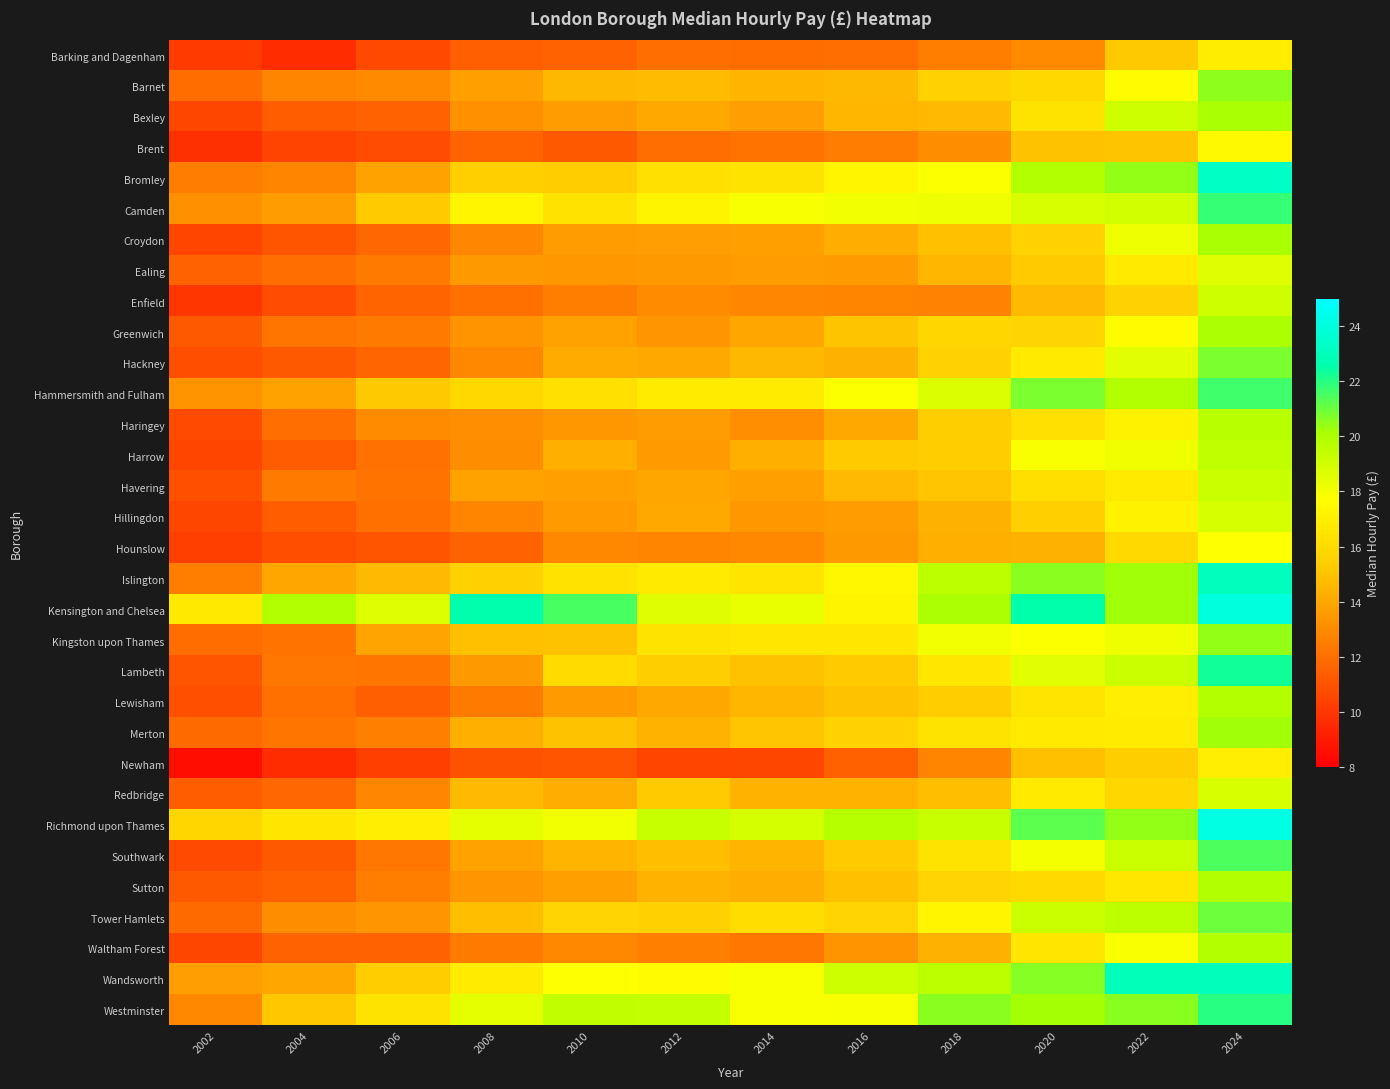

Reading left to right, transcribe all the data shown in this chart.

Barking and Dagenham: 2002=10.2	2004=9.6	2006=10.7	2008=11.4	2010=11.6	2012=12.0	2014=11.9	2016=11.9	2018=12.5	2020=12.9	2022=15.2	2024=16.9
Barnet: 2002=11.9	2004=12.8	2006=13.0	2008=13.8	2010=14.6	2012=14.7	2014=14.4	2016=14.6	2018=15.6	2020=15.8	2022=17.5	2024=20.5
Bexley: 2002=10.6	2004=11.4	2006=11.6	2008=13.2	2010=13.6	2012=14.0	2014=13.7	2016=14.6	2018=14.7	2020=16.4	2022=19.1	2024=20.1
Brent: 2002=9.8	2004=10.4	2006=10.8	2008=11.6	2010=11.2	2012=11.9	2014=12.2	2016=12.5	2018=13.1	2020=14.9	2022=15.0	2024=17.4
Bromley: 2002=12.5	2004=12.8	2006=13.8	2008=15.4	2010=15.3	2012=16.3	2014=16.4	2016=17.2	2018=17.8	2020=19.9	2022=20.4	2024=23.3
Camden: 2002=13.2	2004=13.6	2006=15.2	2008=17.2	2010=16.4	2012=17.2	2014=17.9	2016=18.1	2018=18.2	2020=18.8	2022=19.0	2024=21.8
Croydon: 2002=10.5	2004=11.0	2006=11.7	2008=12.8	2010=13.6	2012=13.7	2014=13.7	2016=14.2	2018=14.9	2020=15.6	2022=18.2	2024=20.1
Ealing: 2002=11.5	2004=11.9	2006=12.4	2008=13.4	2010=13.4	2012=13.5	2014=13.6	2016=13.5	2018=14.5	2020=15.3	2022=16.7	2024=18.6
Enfield: 2002=10.0	2004=10.8	2006=11.7	2008=12.0	2010=12.6	2012=13.0	2014=12.8	2016=12.7	2018=12.7	2020=14.7	2022=15.6	2024=19.1
Greenwich: 2002=11.2	2004=12.2	2006=12.4	2008=13.3	2010=13.8	2012=13.3	2014=14.0	2016=15.0	2018=15.8	2020=15.8	2022=17.6	2024=20.0
Hackney: 2002=10.8	2004=11.2	2006=11.7	2008=12.9	2010=14.1	2012=14.1	2014=14.6	2016=14.4	2018=15.6	2020=16.8	2022=18.6	2024=20.8
Hammersmith and Fulham: 2002=13.3	2004=13.8	2006=15.2	2008=15.8	2010=16.3	2012=16.8	2014=16.8	2016=17.8	2018=18.7	2020=20.8	2022=19.9	2024=21.6
Haringey: 2002=10.7	2004=11.9	2006=13.0	2008=13.1	2010=13.4	2012=13.6	2014=13.2	2016=14.0	2018=15.4	2020=16.2	2022=17.1	2024=19.7
Harrow: 2002=10.5	2004=11.3	2006=12.1	2008=13.1	2010=14.3	2012=13.5	2014=14.2	2016=15.3	2018=15.3	2020=17.9	2022=18.1	2024=19.5
Havering: 2002=10.9	2004=12.4	2006=12.1	2008=13.8	2010=13.7	2012=13.9	2014=13.7	2016=14.7	2018=15.1	2020=16.2	2022=16.8	2024=19.2
Hillingdon: 2002=10.5	2004=11.3	2006=12.0	2008=12.7	2010=13.6	2012=14.0	2014=13.4	2016=13.6	2018=14.3	2020=15.4	2022=17.2	2024=18.9
Hounslow: 2002=10.3	2004=10.8	2006=11.1	2008=11.6	2010=12.9	2012=12.7	2014=12.9	2016=13.5	2018=14.3	2020=14.4	2022=15.9	2024=17.8
Islington: 2002=12.6	2004=13.9	2006=14.7	2008=15.5	2010=16.3	2012=16.7	2014=16.5	2016=17.4	2018=19.6	2020=20.6	2022=20.2	2024=23.1
Kensington and Chelsea: 2002=16.7	2004=19.9	2006=18.7	2008=22.6	2010=21.5	2012=18.6	2014=18.3	2016=17.2	2018=20.0	2020=22.6	2022=20.2	2024=24.0
Kingston upon Thames: 2002=11.9	2004=12.2	2006=13.9	2008=14.9	2010=14.9	2012=16.4	2014=16.6	2016=16.6	2018=18.1	2020=17.8	2022=18.2	2024=20.4
Lambeth: 2002=11.0	2004=12.3	2006=12.2	2008=13.5	2010=16.0	2012=15.4	2014=15.0	2016=15.3	2018=16.6	2020=18.5	2022=19.2	2024=22.3
Lewisham: 2002=10.9	2004=12.0	2006=11.4	2008=12.4	2010=13.5	2012=14.0	2014=14.6	2016=15.0	2018=15.3	2020=16.5	2022=16.9	2024=19.9
Merton: 2002=11.8	2004=12.2	2006=12.6	2008=14.3	2010=15.0	2012=14.4	2014=15.1	2016=15.6	2018=16.4	2020=16.7	2022=16.8	2024=20.2
Newham: 2002=8.6	2004=9.6	2006=10.3	2008=11.0	2010=11.0	2012=10.5	2014=10.6	2016=11.5	2018=12.7	2020=14.9	2022=15.4	2024=17.0
Redbridge: 2002=11.3	2004=11.8	2006=12.8	2008=14.7	2010=14.2	2012=15.2	2014=14.4	2016=14.4	2018=14.8	2020=16.7	2022=15.8	2024=18.8
Richmond upon Thames: 2002=15.8	2004=16.6	2006=16.9	2008=18.4	2010=18.1	2012=19.3	2014=18.9	2016=19.8	2018=19.2	2020=21.2	2022=20.4	2024=24.1
Southwark: 2002=10.7	2004=11.2	2006=12.3	2008=13.8	2010=14.4	2012=14.8	2014=14.5	2016=15.2	2018=16.4	2020=18.0	2022=19.2	2024=21.5
Sutton: 2002=11.2	2004=11.5	2006=12.6	2008=13.4	2010=13.7	2012=14.4	2014=14.2	2016=14.9	2018=15.7	2020=16.0	2022=16.6	2024=19.9
Tower Hamlets: 2002=11.8	2004=13.1	2006=13.3	2008=14.8	2010=15.6	2012=15.6	2014=16.2	2016=15.7	2018=17.2	2020=19.2	2022=19.6	2024=21.0
Waltham Forest: 2002=10.6	2004=11.5	2006=11.5	2008=12.4	2010=12.9	2012=12.6	2014=12.3	2016=13.3	2018=14.4	2020=16.5	2022=17.9	2024=19.8
Wandsworth: 2002=13.7	2004=13.9	2006=15.3	2008=16.8	2010=17.7	2012=17.5	2014=17.9	2016=19.1	2018=19.6	2020=20.6	2022=23.0	2024=23.1
Westminster: 2002=12.9	2004=15.2	2006=16.4	2008=18.4	2010=19.5	2012=19.4	2014=17.9	2016=17.9	2018=20.6	2020=20.2	2022=20.6	2024=22.0